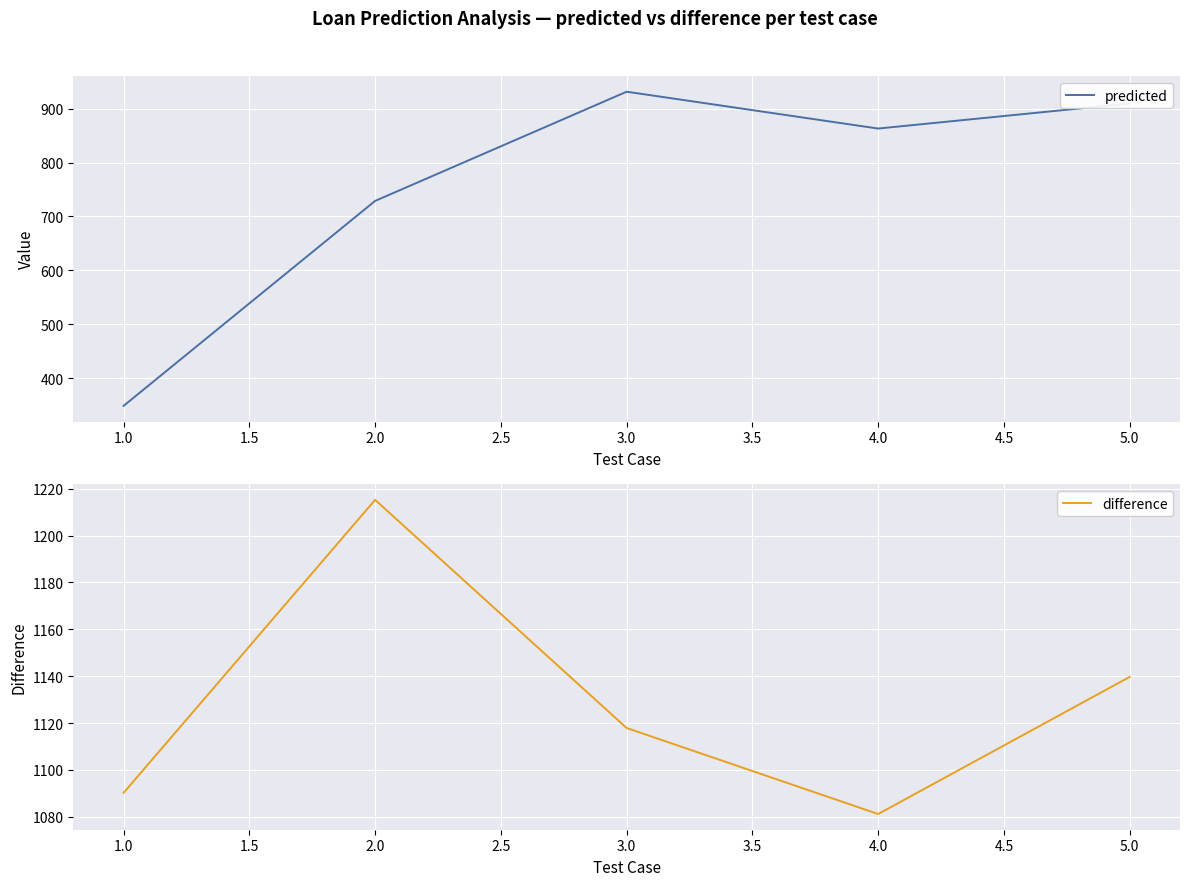

What is the minimum value for difference?

1081.1